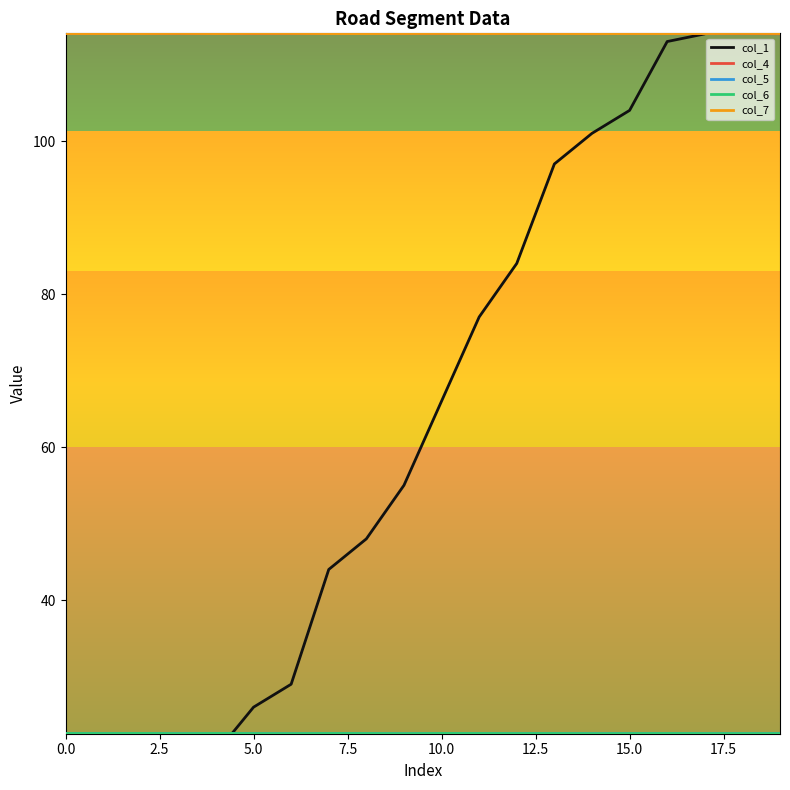

At which label is col_6 closest to 22?

14